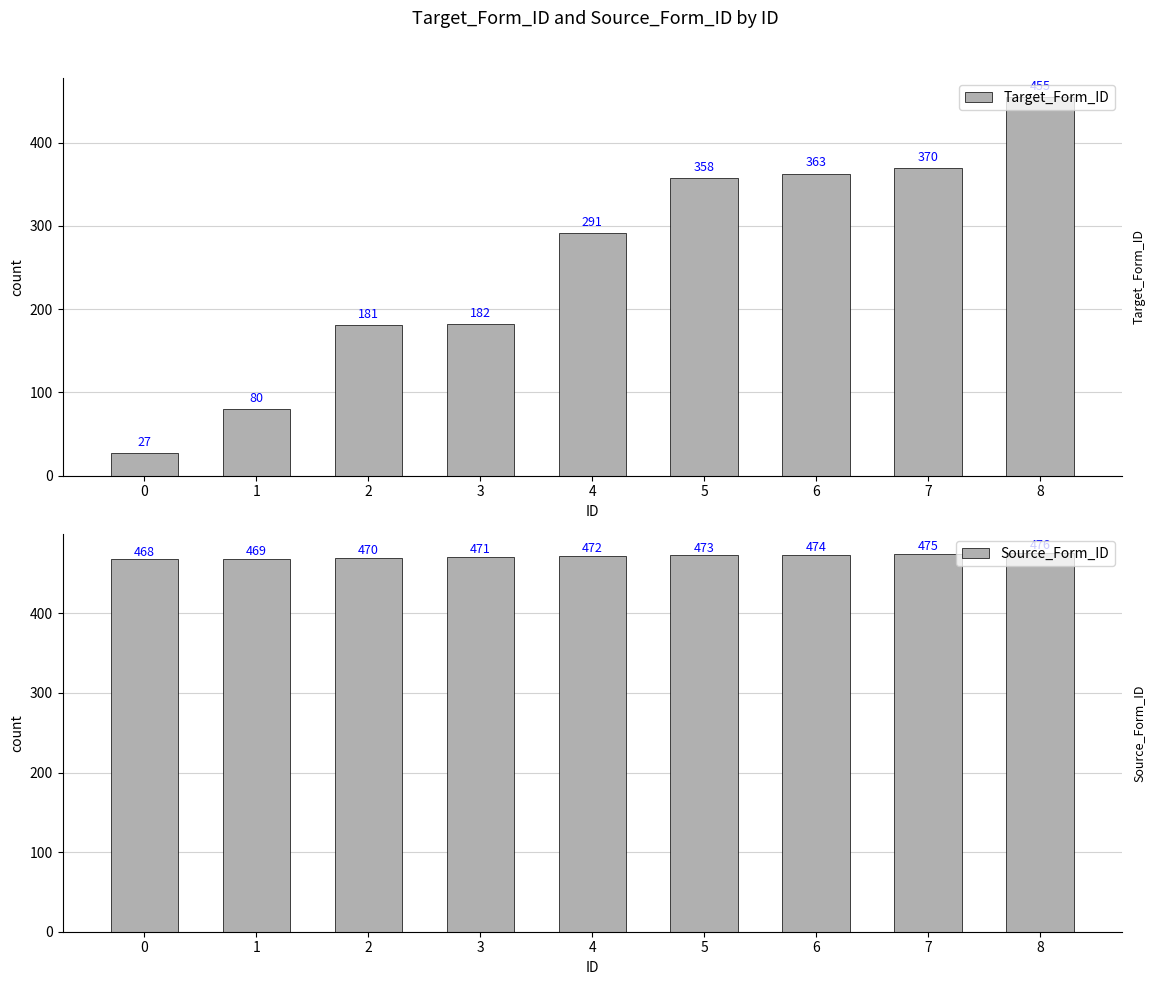

Rank the series by their maximum value, from highest to lowest.

Source_Form_ID, Target_Form_ID